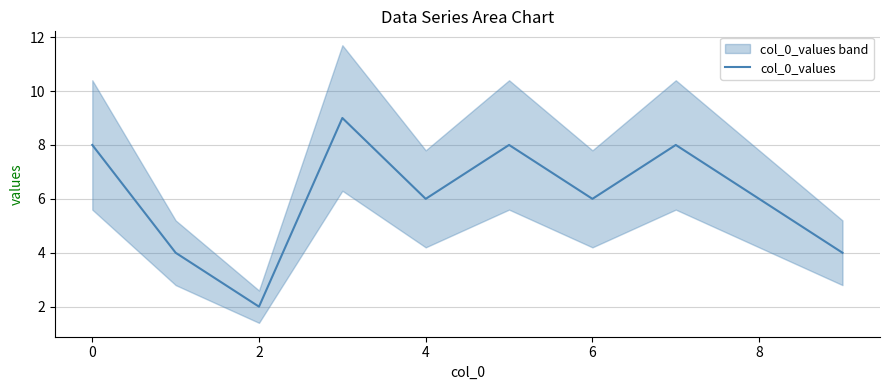

True or false: col_0_values has a value of 6 at 6.

True